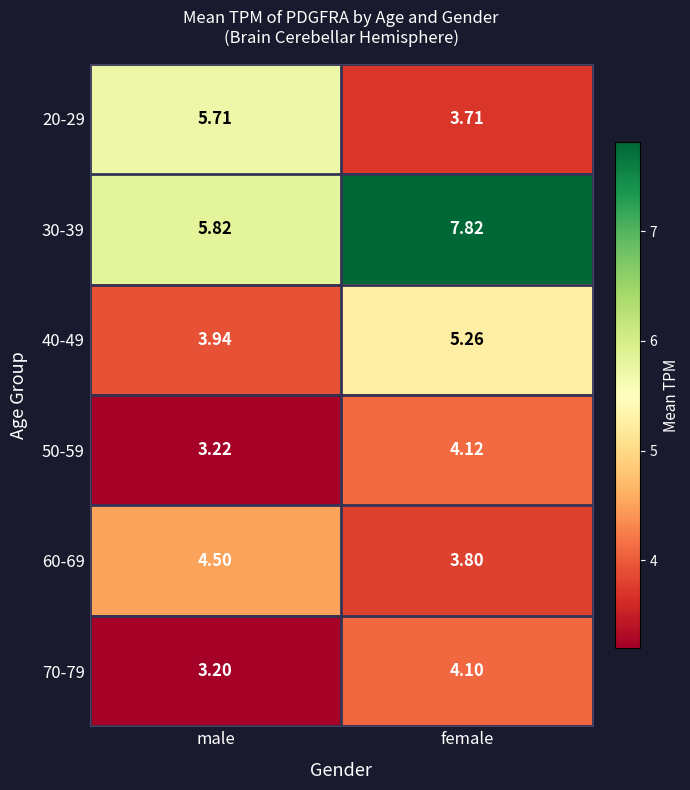

At which category is the sum across all series the highest?

female